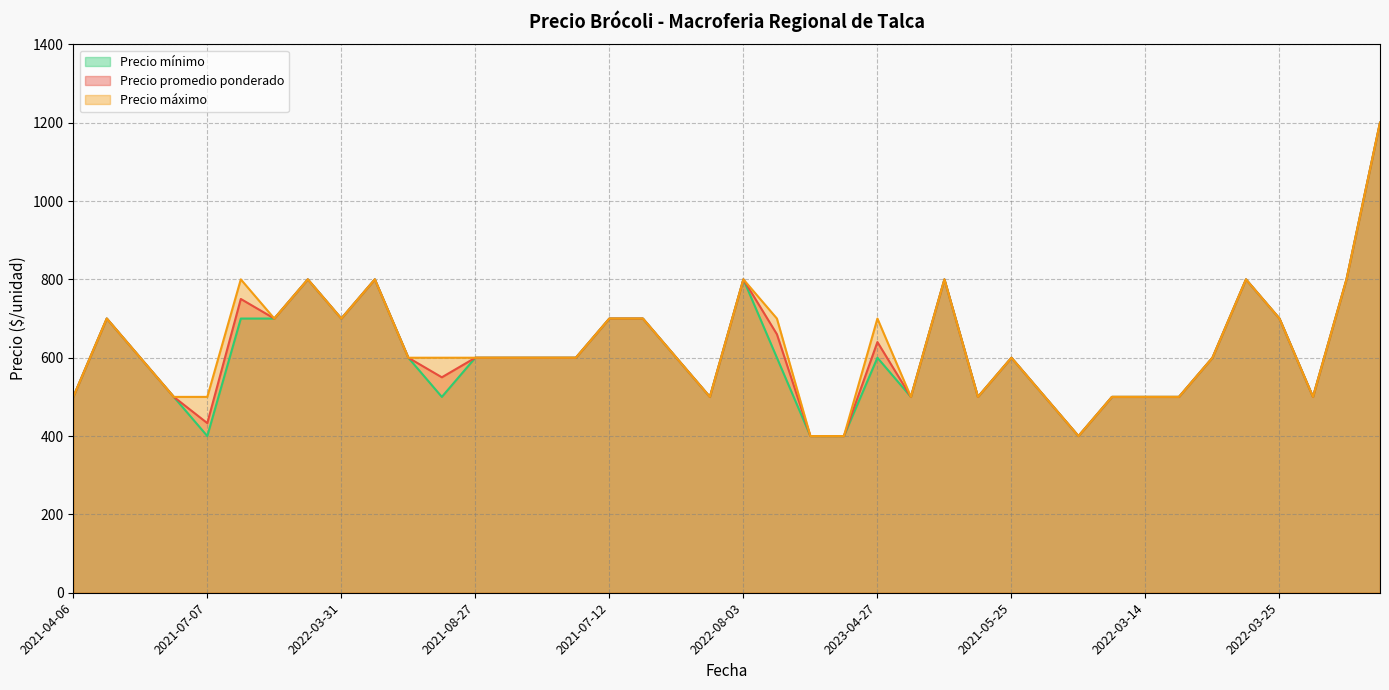

What is the spread (max minus min) of values at 2021-07-07?

100